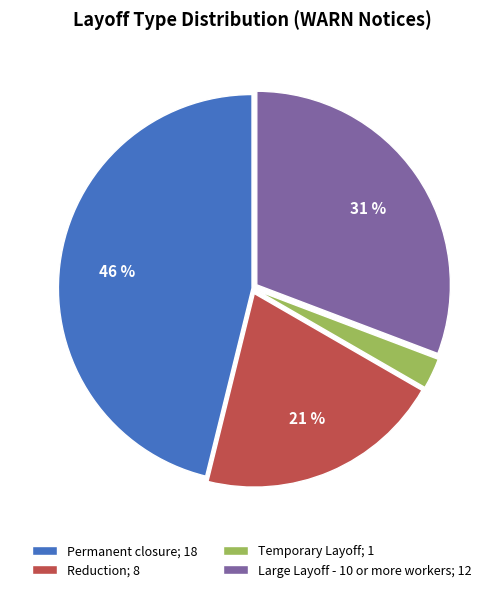

To the nearest percent, what is the combined percentage of Permanent closure and Temporary Layoff?

49%